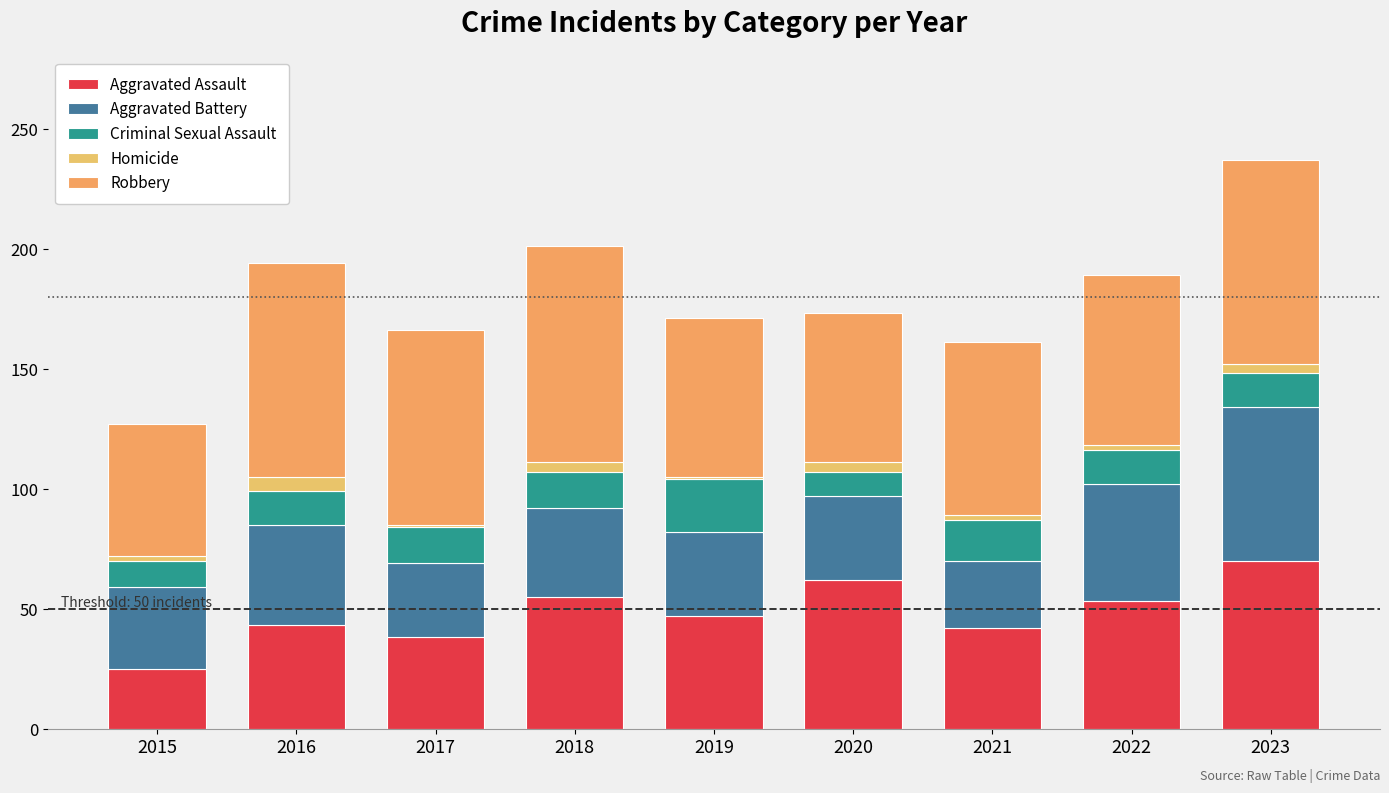

How many bars are there in total?

9